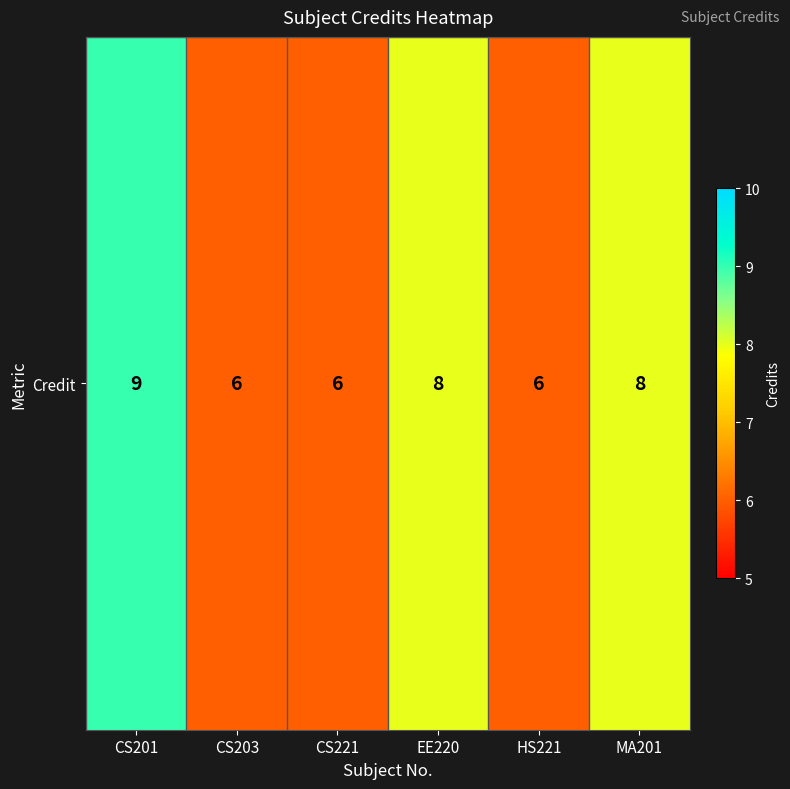

Reading right to left, transcribe all the data shown in this chart.

8	6	8	6	6	9